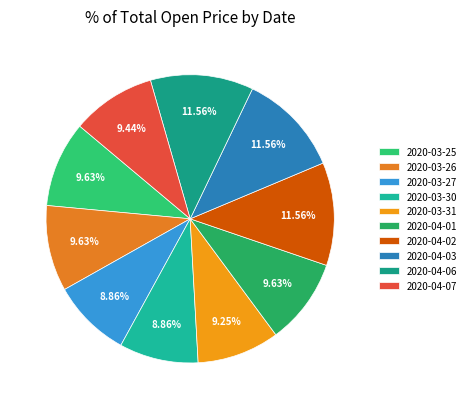

Combined, what portion of the pie is 2020-04-02 and 2020-04-07?

21.0%